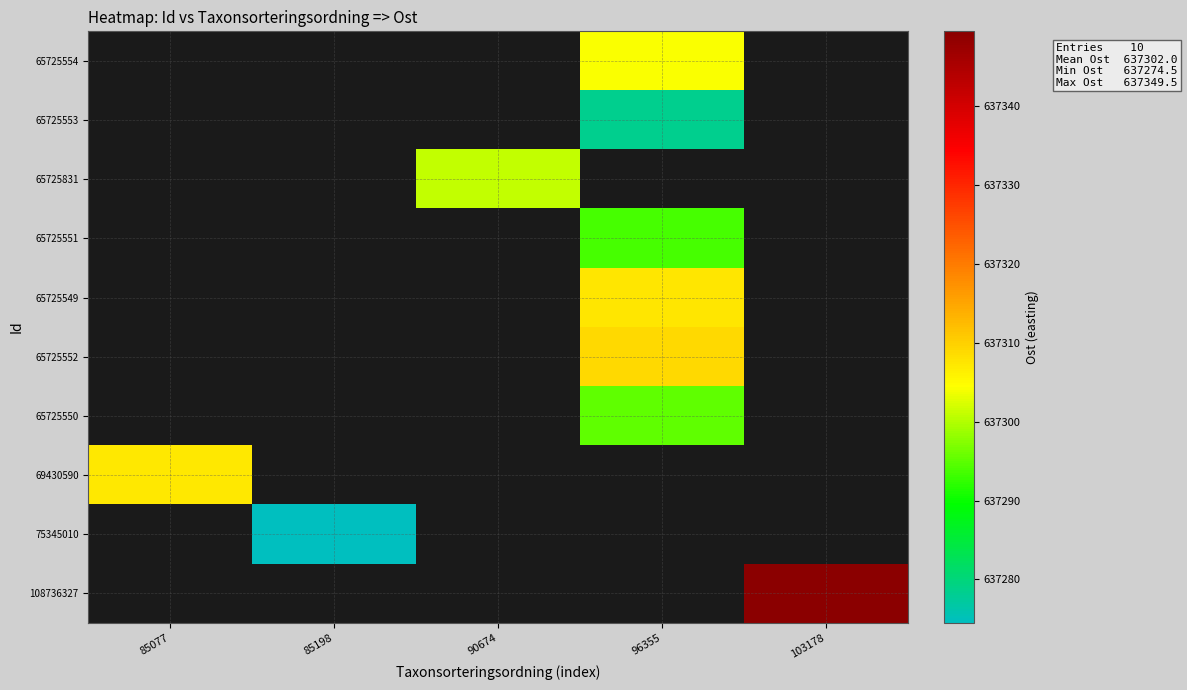

Between 90674 and 103178, which is larger?

90674